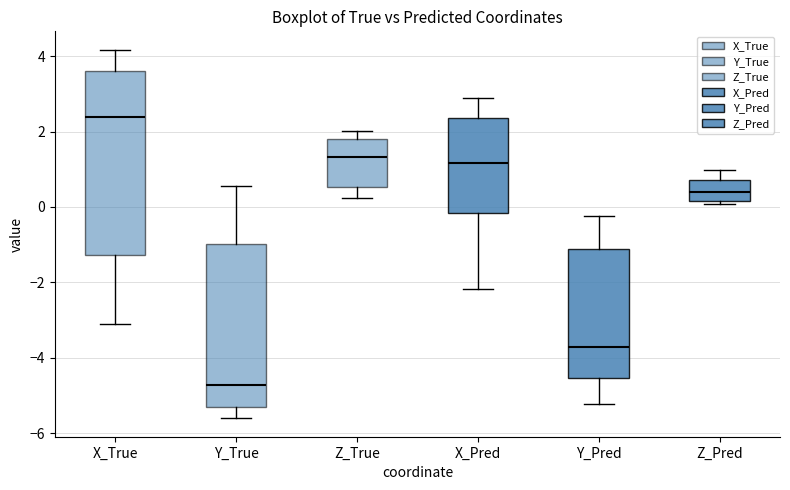

Which box's median line is the highest?

X_True